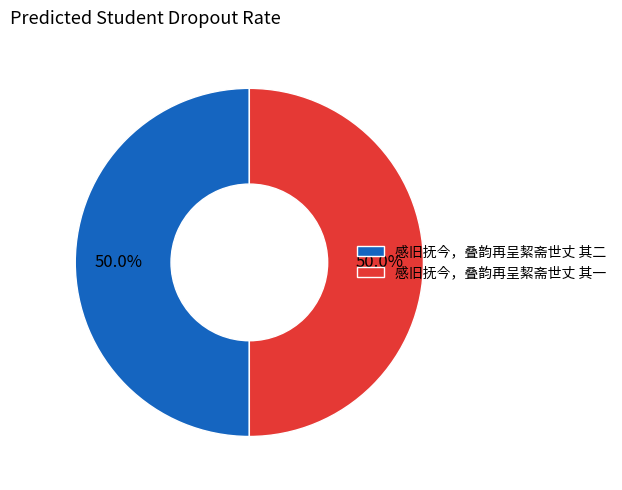

What percentage do 感旧抚今，叠韵再呈絜斋世丈 其一 and 感旧抚今，叠韵再呈絜斋世丈 其二 together represent?

100.0%